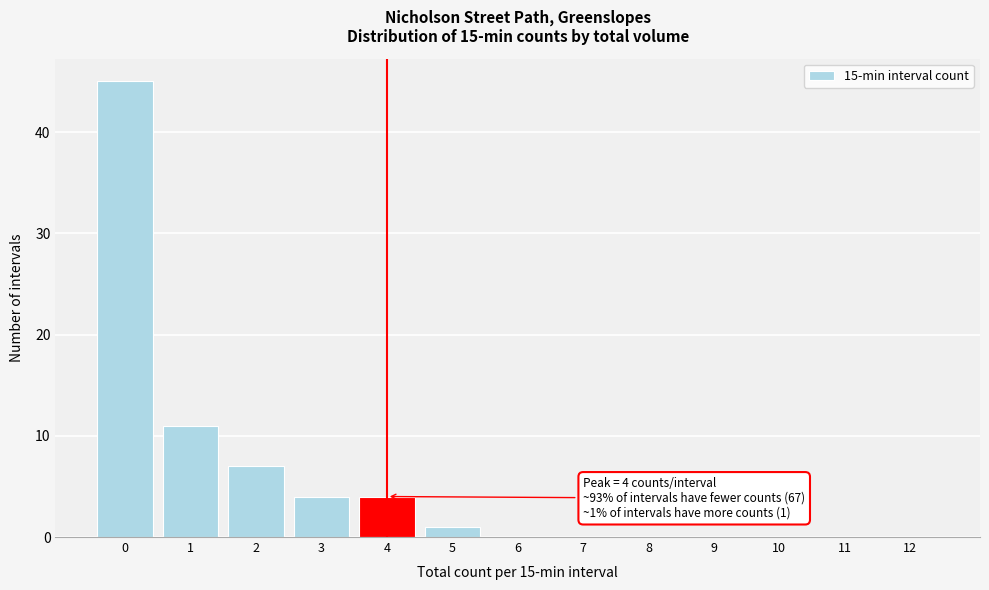

Reading right to left, transcribe all the data shown in this chart.

12=0	11=0	10=0	9=0	8=0	7=0	6=0	5=1	4=4	3=4	2=7	1=11	0=45